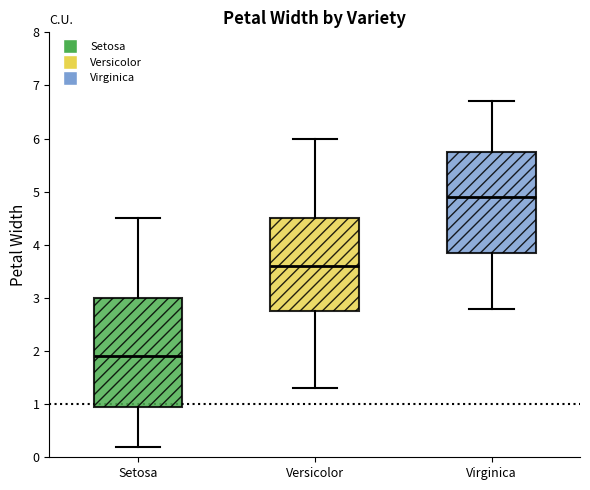

Comparing the boxes themselves (not the whiskers), which one is the tallest?

Setosa